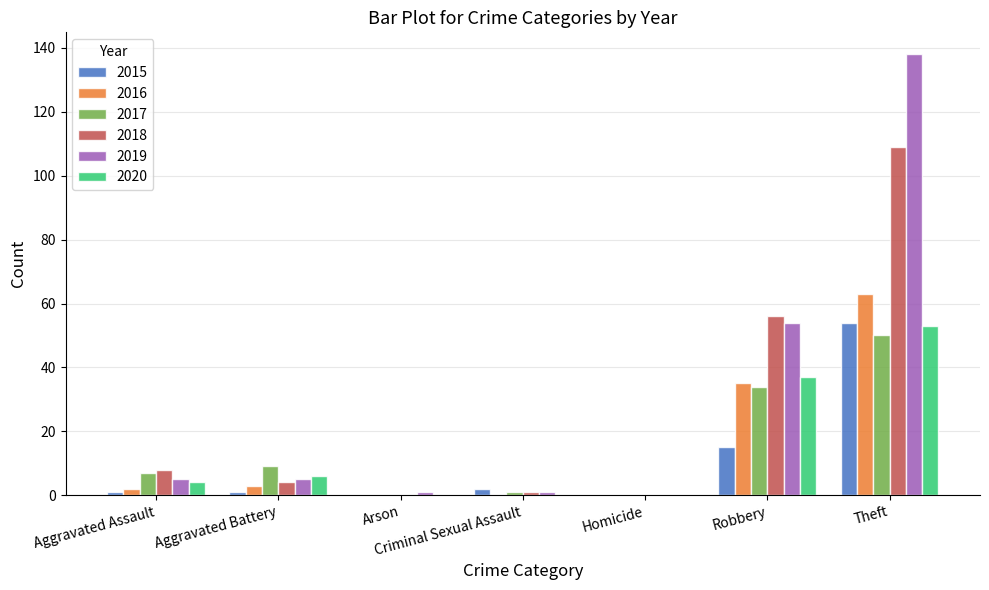

How many series are shown in this chart?

6